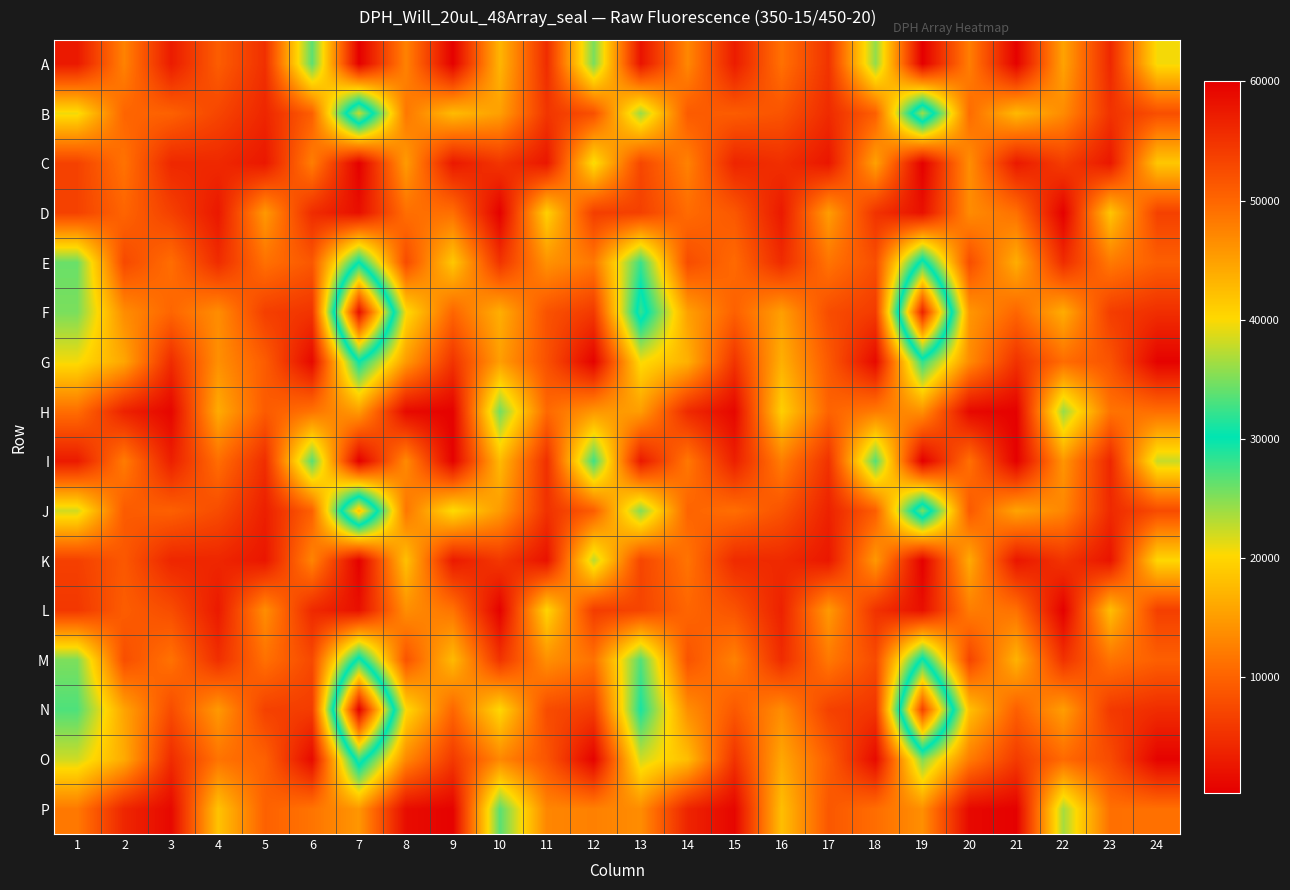

Reading left to right, what are all the values shown in this chart?

A: 1=2776	2=12769	3=3065	4=9434	5=5019	6=26525	7=335	8=12777	9=492	10=17227	11=4730	12=25437	13=2292	14=13255	15=3127	16=11278	17=5399	18=24512	19=316	20=12467	21=541	22=15592	23=4273	24=20648
B: 1=20811	2=10192	3=9831	4=7141	5=4068	6=9600	7=37925	8=11836	9=17669	10=15281	11=5571	12=8202	13=24173	14=9231	15=9317	16=8527	17=4537	18=9637	19=36235	20=10784	21=17500	22=13508	23=5300	24=8059
C: 1=6786	2=11397	3=4263	4=4329	5=2680	6=12398	7=379	8=14924	9=2755	10=5572	11=2578	12=20762	13=7253	14=12717	15=3948	16=4930	17=2546	18=15426	19=435	20=13806	21=2826	22=6336	23=2647	24=18718
D: 1=6757	2=10141	3=6652	4=2704	5=14705	6=4709	7=1887	8=11045	9=11113	10=458	11=19563	12=6456	13=6683	14=10775	15=8896	16=2852	17=15099	18=5340	19=2031	20=13557	21=11250	22=459	23=18587	24=6724
E: 1=26043	2=7492	3=10982	4=4667	5=11250	6=8878	7=30261	8=7709	9=18806	10=5390	11=14141	12=11878	13=27927	14=7814	15=10655	16=4572	17=11549	18=8018	19=31631	20=7897	21=16502	22=4721	23=12038	24=9586
F: 1=25388	2=13655	3=10215	4=13689	5=6489	6=5455	7=58507	8=20466	9=10224	10=16606	11=8423	12=5919	13=32313	14=15370	15=9741	16=15225	17=7851	18=6101	19=56558	20=14551	21=10250	22=16418	23=6371	24=4885
G: 1=20633	2=15833	3=4615	4=13920	5=9350	6=1247	7=29928	8=14844	9=5365	10=15156	11=8211	12=641	13=20521	14=16722	15=5402	16=16701	17=9076	18=1320	19=28265	20=13541	21=5207	22=10855	23=8495	24=627
H: 1=10979	2=3669	3=959	4=16300	5=9205	6=11456	7=14936	8=1385	9=563	10=25699	11=10529	12=14510	13=15078	14=4460	15=1050	16=19465	17=10008	18=12138	19=13931	20=1220	21=491	22=24293	23=11474	24=11039
I: 1=2918	2=12218	3=3454	4=10989	5=4810	6=26708	7=329	8=13452	9=552	10=17598	11=5007	12=27761	13=2792	14=11891	15=3466	16=12391	17=5269	18=26893	19=308	20=11204	21=415	22=14407	23=4162	24=22381
J: 1=22053	2=9255	3=9730	4=7776	5=3412	6=9761	7=42370	8=11733	9=20519	10=14887	11=5172	12=9453	13=25051	14=10090	15=11017	16=8440	17=3679	18=9520	19=34953	20=9110	21=15664	22=13113	23=4389	24=7706
K: 1=6576	2=8948	3=4090	4=4088	5=2564	6=12930	7=449	8=18205	9=2890	10=5775	11=2187	12=22861	13=7148	14=11542	15=4500	16=4473	17=2676	18=14663	19=443	20=16258	21=2476	22=5436	23=2365	24=20071
L: 1=5752	2=9422	3=7846	4=2890	5=13769	6=4420	7=1965	8=13797	9=11489	10=535	11=19920	12=6270	13=7042	14=10248	15=8468	16=3640	17=14803	18=5257	19=1938	20=12320	21=11281	22=466	23=17955	24=6530
M: 1=25310	2=8010	3=11393	4=4922	5=11219	6=7473	7=31452	8=8476	9=17608	10=5374	11=13939	12=11319	13=26944	14=8505	15=12677	16=4596	17=11954	18=7626	19=30962	20=7008	21=16967	22=5243	23=11487	24=9646
N: 1=27108	2=15662	3=7762	4=14752	5=6725	6=6240	7=60000	8=20330	9=10315	10=20159	11=7777	12=6336	13=29240	14=13821	15=8995	16=13645	17=6753	18=5567	19=53501	20=18148	21=9624	22=15141	23=5954	24=4732
O: 1=22130	2=16222	3=4621	4=11474	5=9770	6=1394	7=32371	8=13316	9=5946	10=13211	11=8636	12=667	13=22115	14=17851	15=5321	16=15971	17=9492	18=1380	19=25254	20=12231	21=6124	22=10638	23=7708	24=676
P: 1=11962	2=4078	3=1225	4=18334	5=9808	6=11529	7=14532	8=1603	9=662	10=26675	11=13072	12=12601	13=13680	14=3893	15=962	16=17963	17=8889	18=10929	19=13899	20=1192	21=484	22=23721	23=11130	24=11214